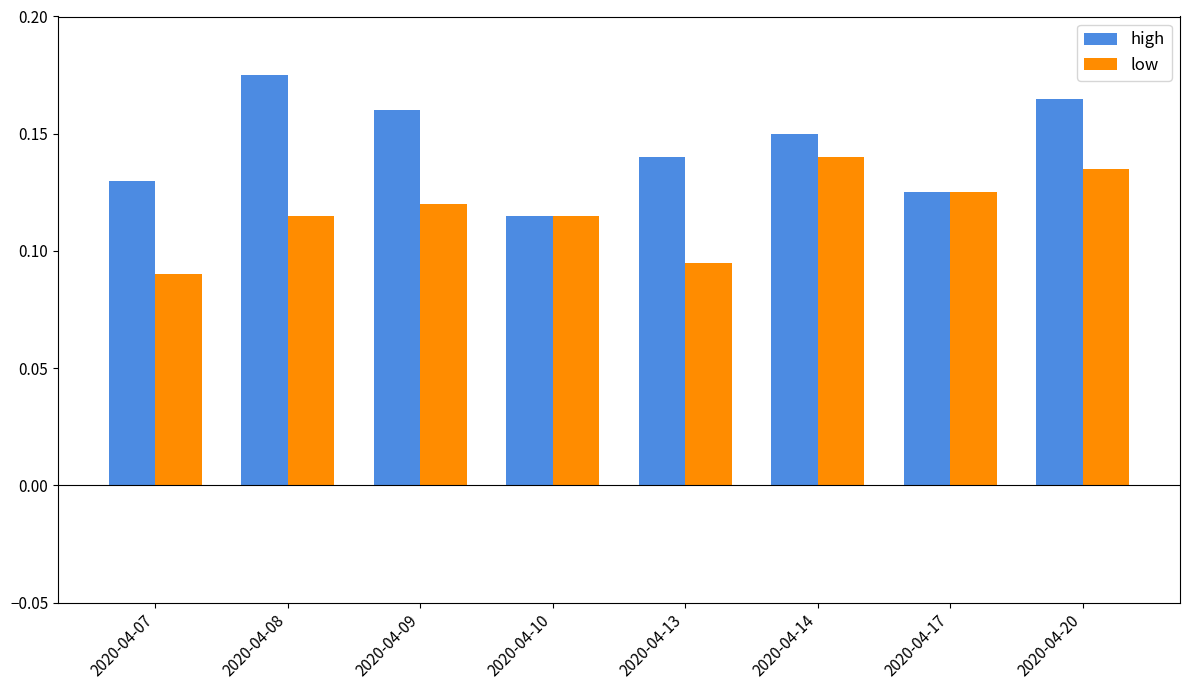

What is the sum of all low values?

0.9